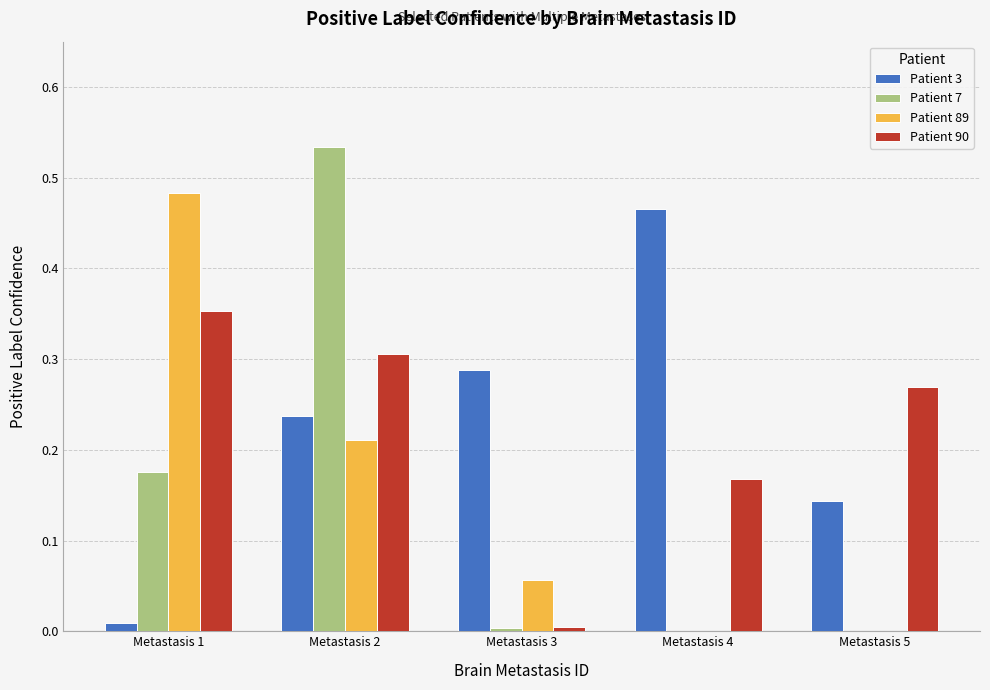

Which category has the highest value in the Patient 3 series?

Metastasis 4